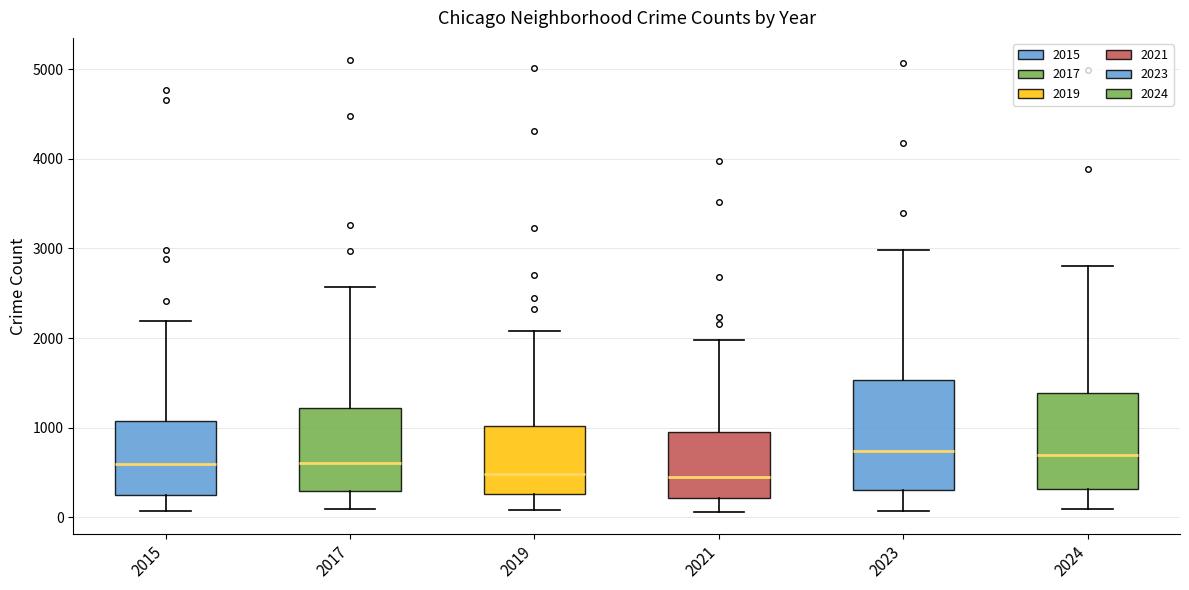

Reading left to right, read every box against the y-axis: the position of its median line, the range the box covers, and the ends of its whiskers. The values are not printed on the chart, so give them approximately, as read against the axis.

2015: median 600, box 300 to 1100, whiskers 100 to 2200
2017: median 600, box 300 to 1200, whiskers 100 to 2600
2019: median 500, box 300 to 1000, whiskers 100 to 2100
2021: median 500, box 200 to 900, whiskers 100 to 2000
2023: median 700, box 300 to 1500, whiskers 100 to 3000
2024: median 700, box 300 to 1400, whiskers 100 to 2800